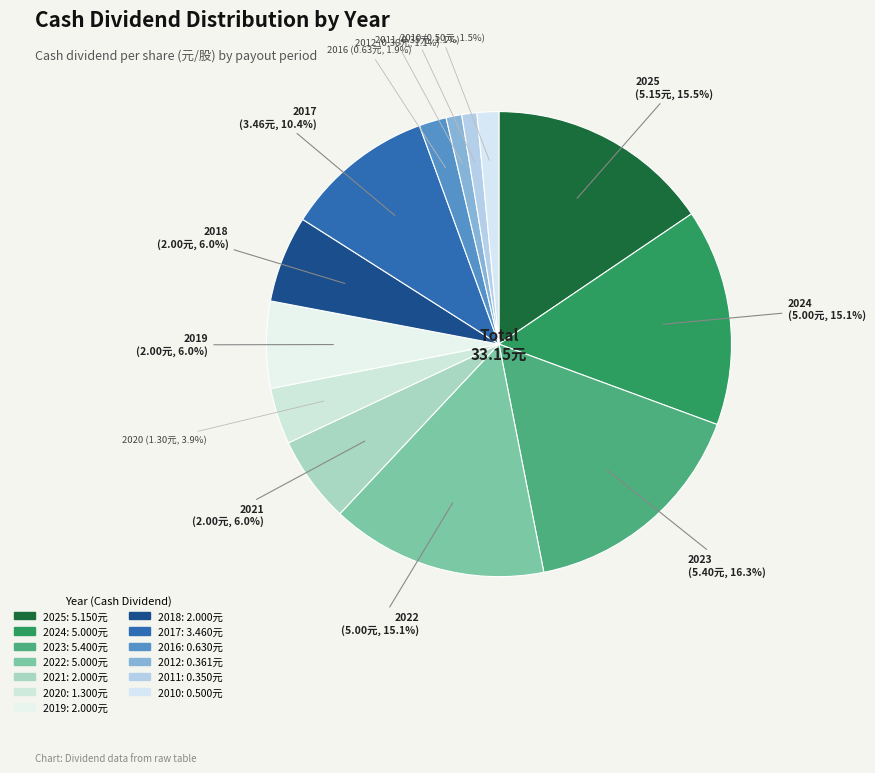

Between 2010 and 2021, which is larger?

2021